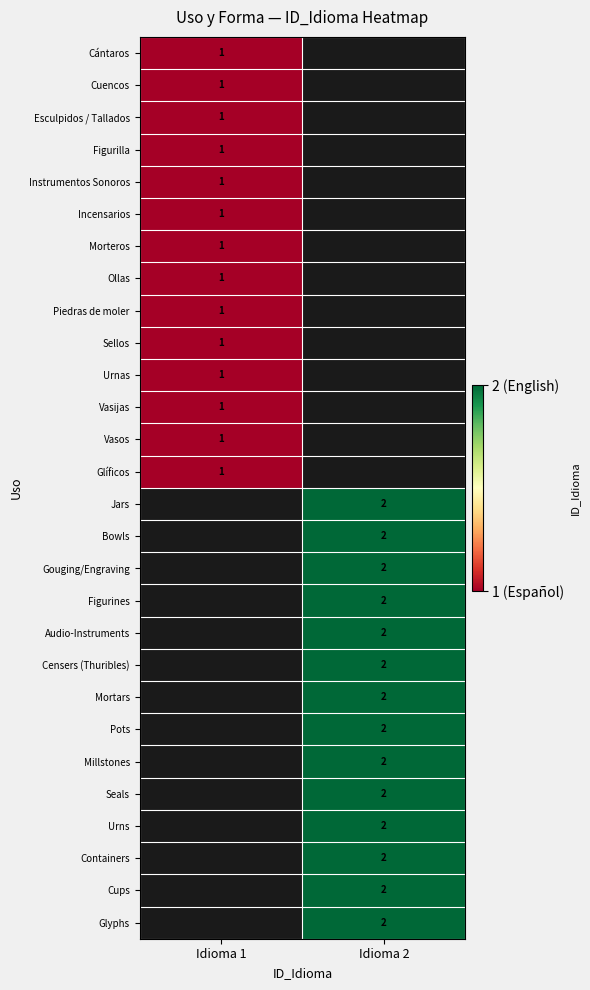

True or false: Incensarios has a value of 1 at Idioma 1.

True